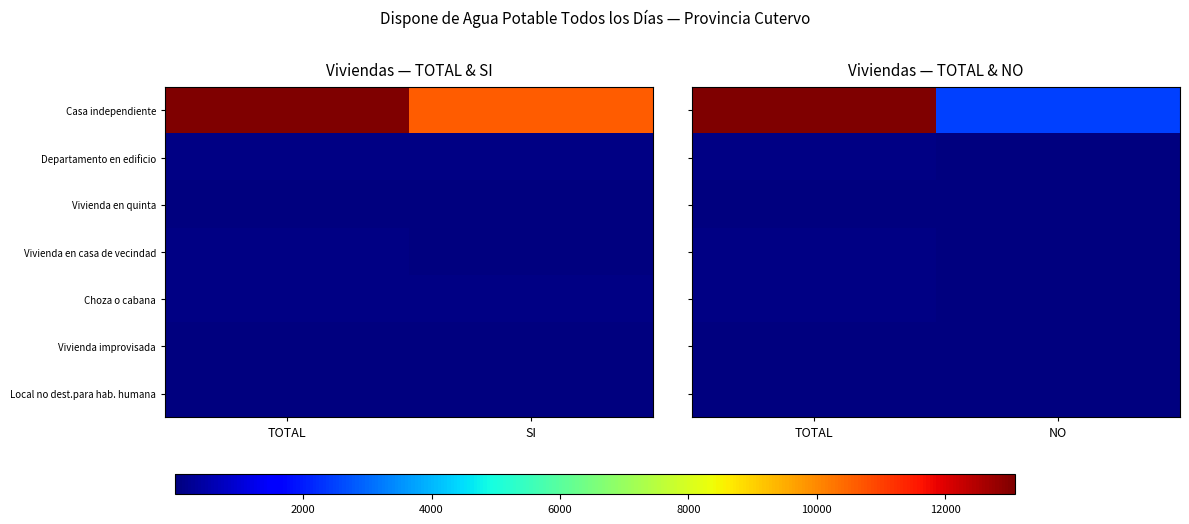

Is it true that Choza o cabana equals 19 at NO?

False